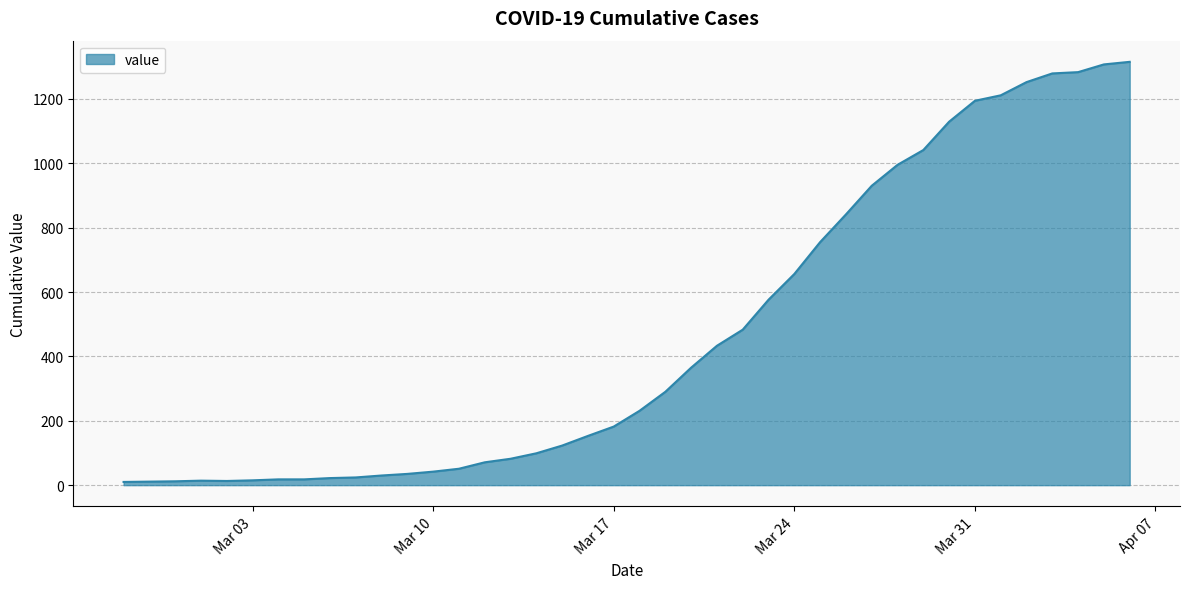

What is the minimum value shown in the chart?

10